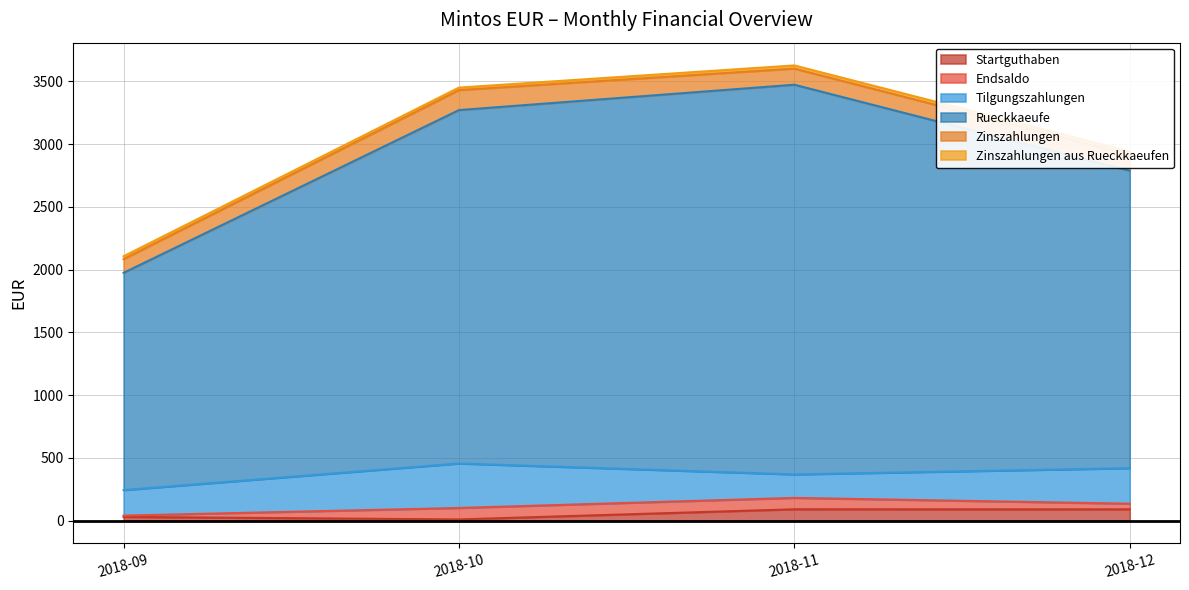

What is the total value across all series at 2018-12?

2940.9